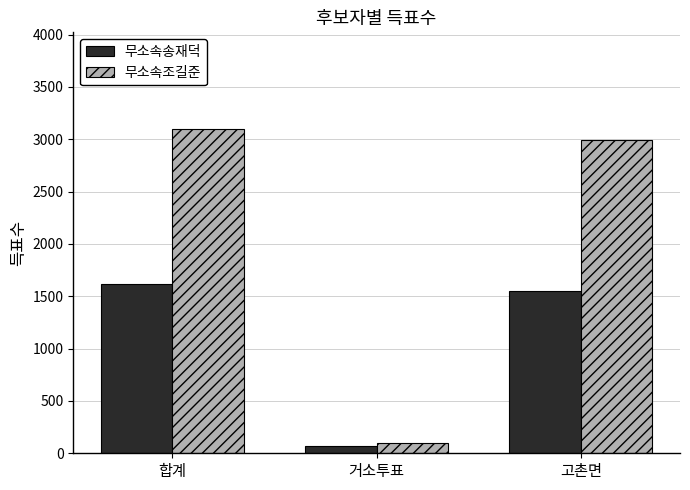

Rank the categories by 무소속조길준 value from lowest to highest.

거소투표, 고촌면, 합계